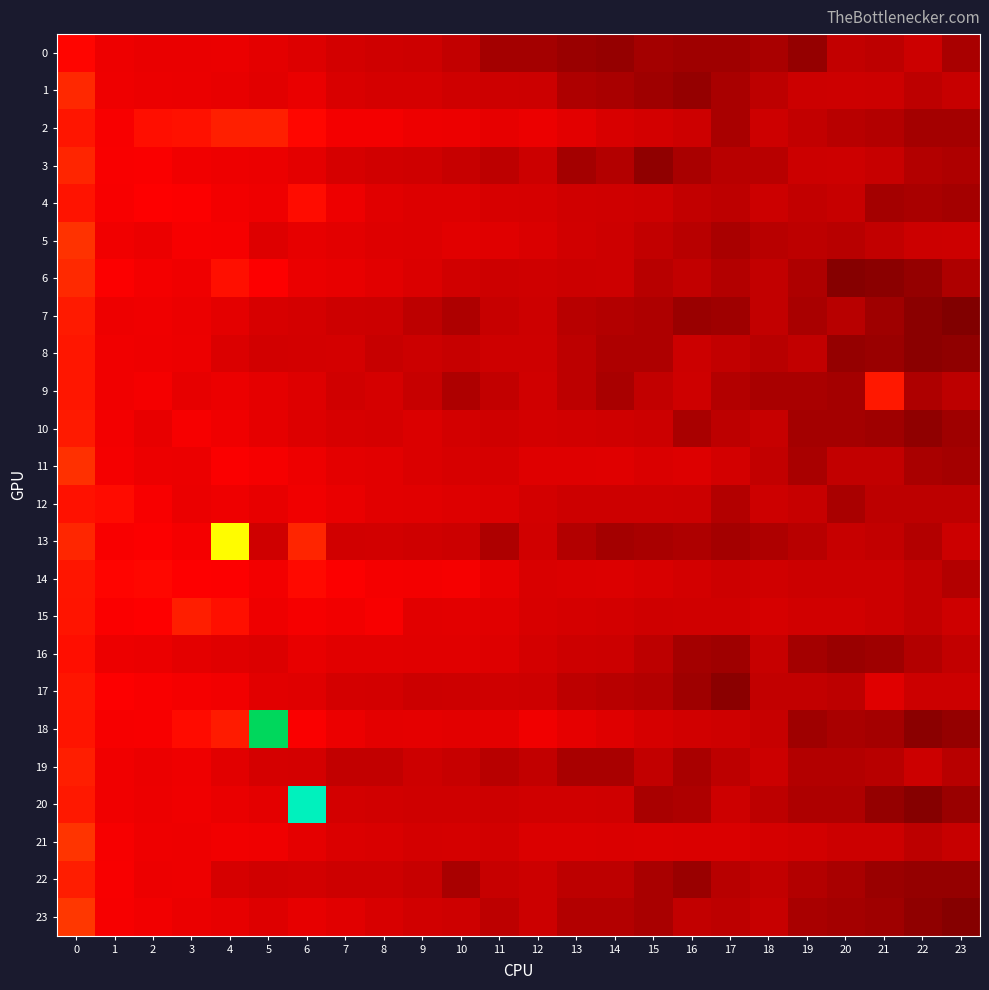

At how many categories does at least one series exceed 0?

24